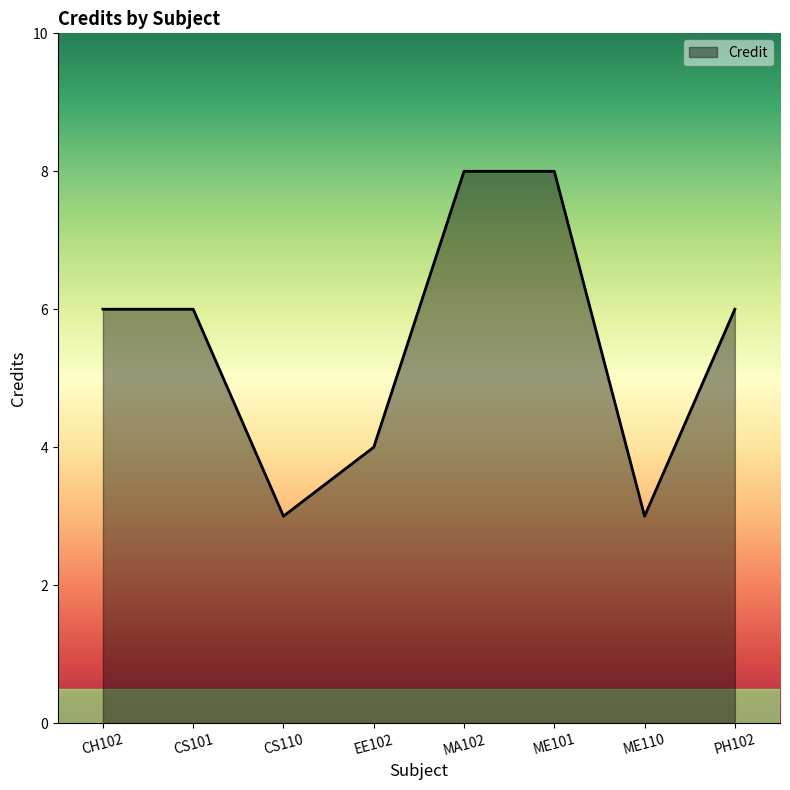

True or false: the data shows 9 at CS101.

False